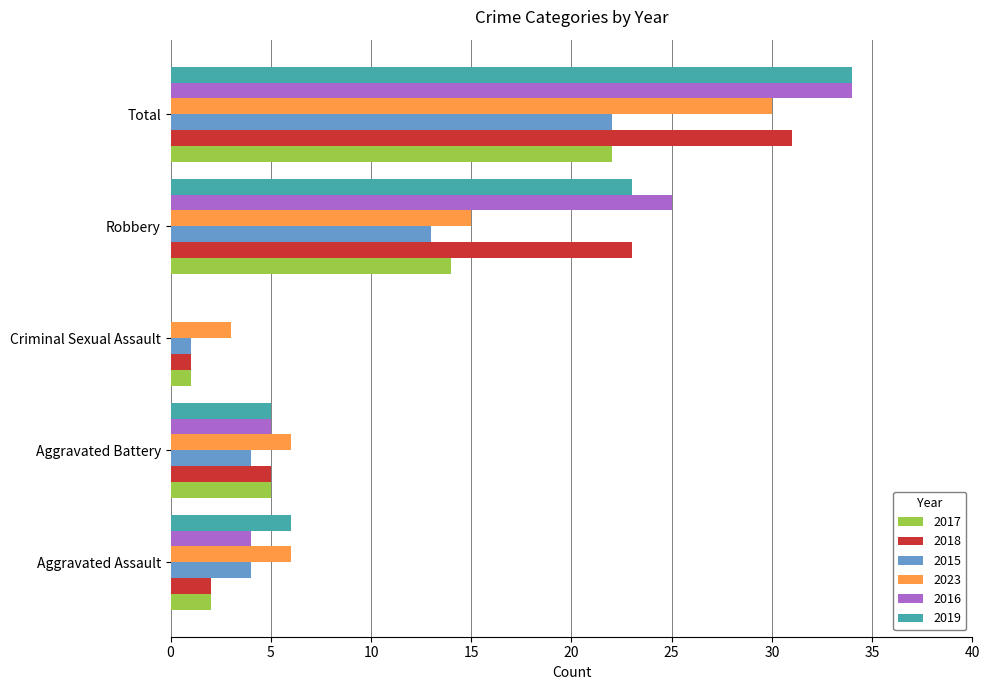

What is the sum of all 2015 values?

44